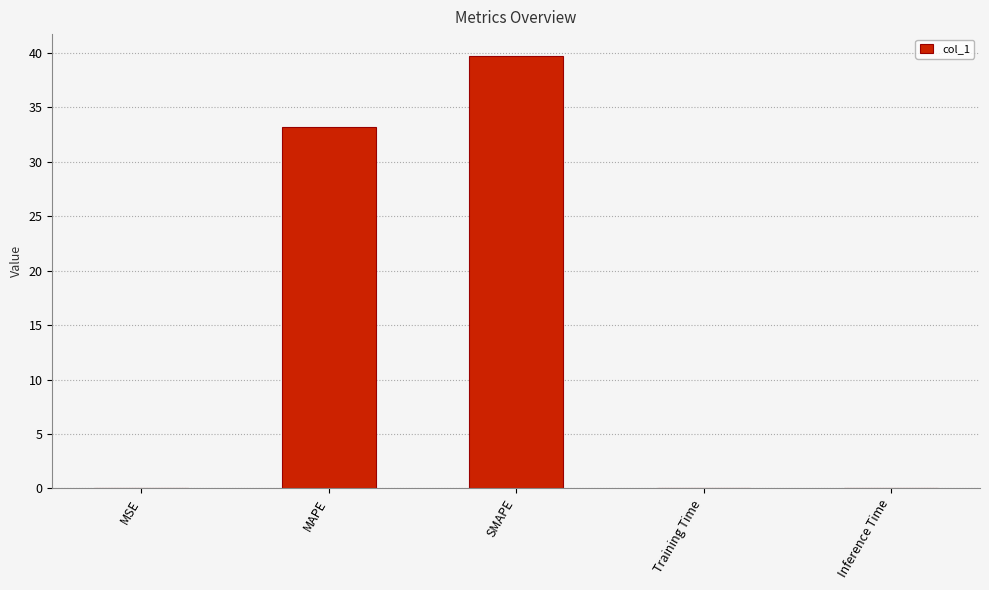

What is the change in value from MAPE to SMAPE?

+6.6